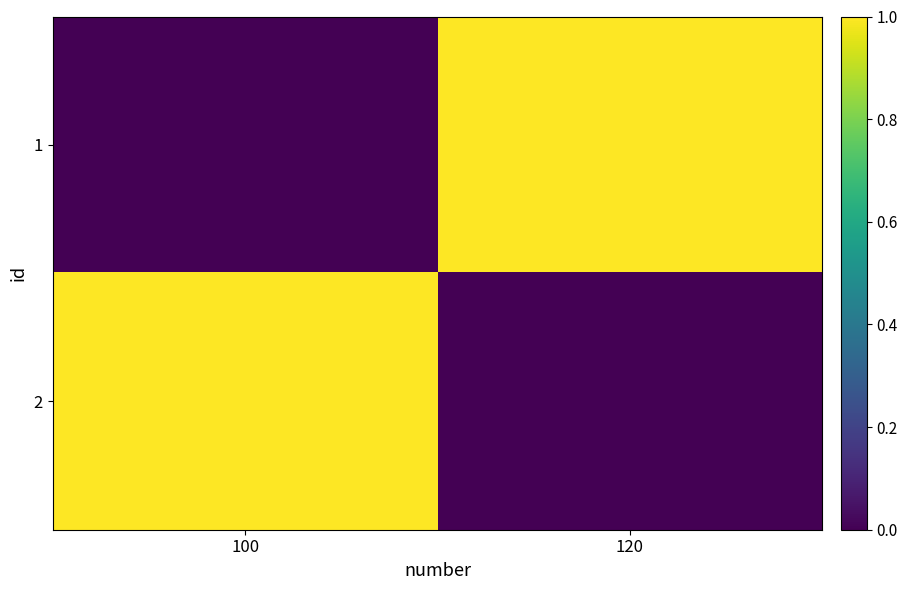

Which category has the lowest value across all series?

100